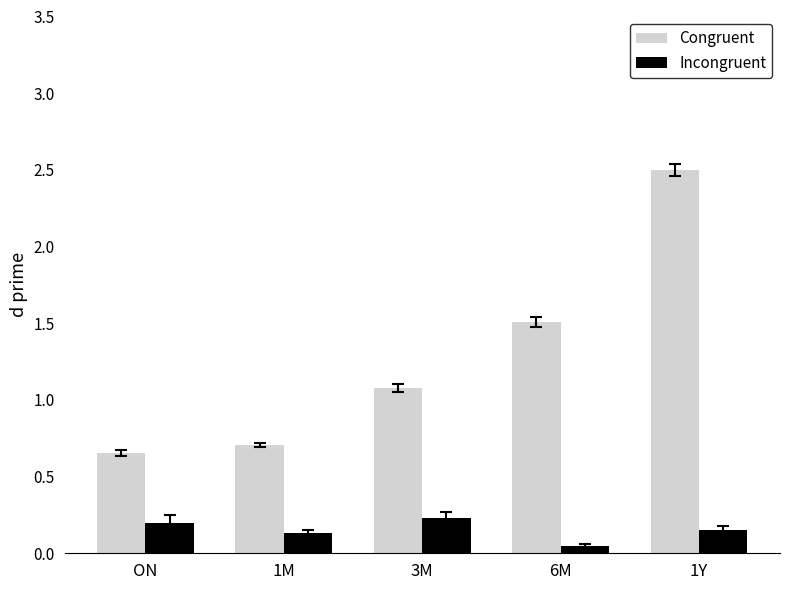

Between 1M and 3M, which series saw the biggest shift?

Congruent